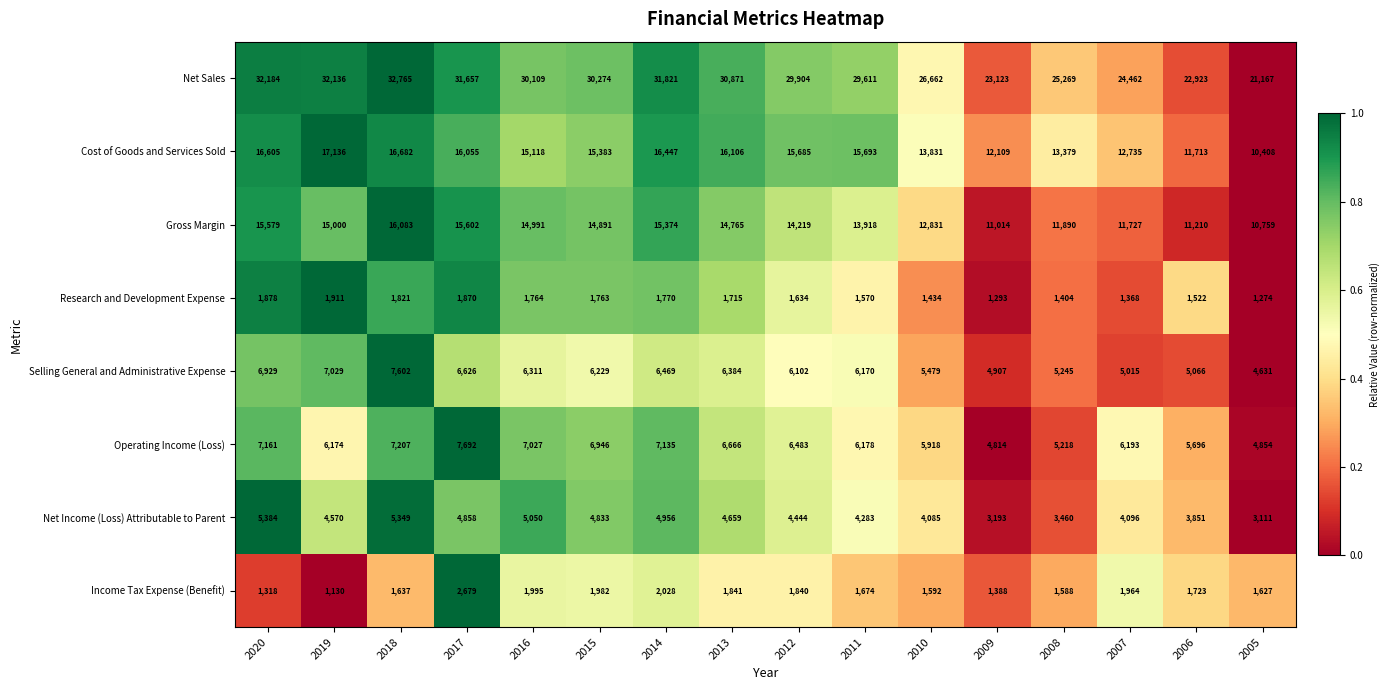

What is the difference between the Gross Margin values at 2017 and 2020?

23